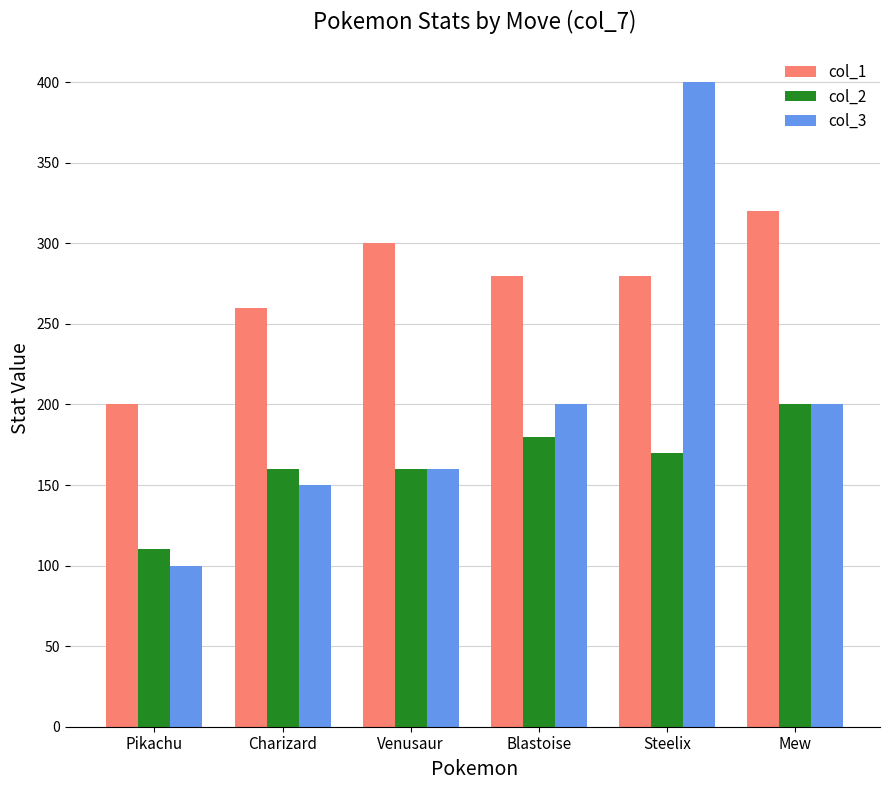

List the series in order of their peak value, highest first.

col_3, col_1, col_2